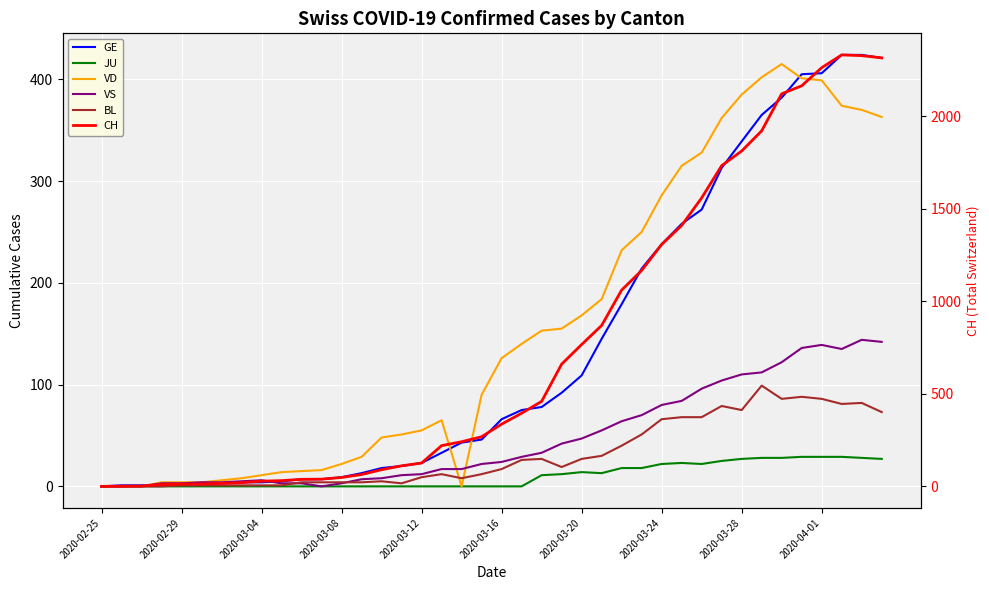

Is the value of CH at 2020-03-12 greater than the value of VS at 19?

No